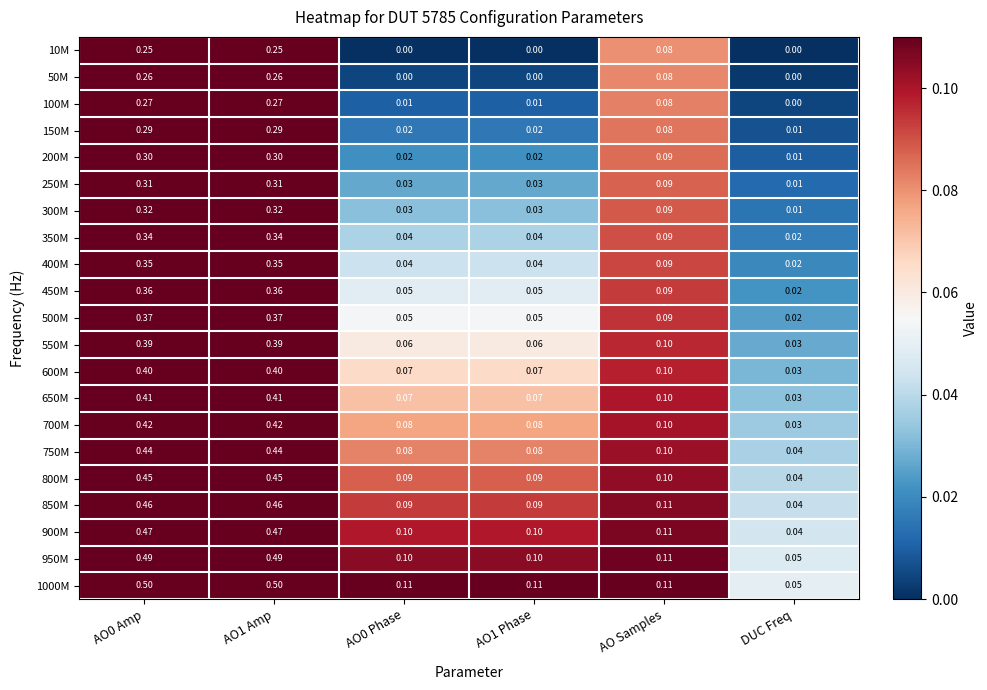

Where is 400M nearest to the value 0?

DUC Freq